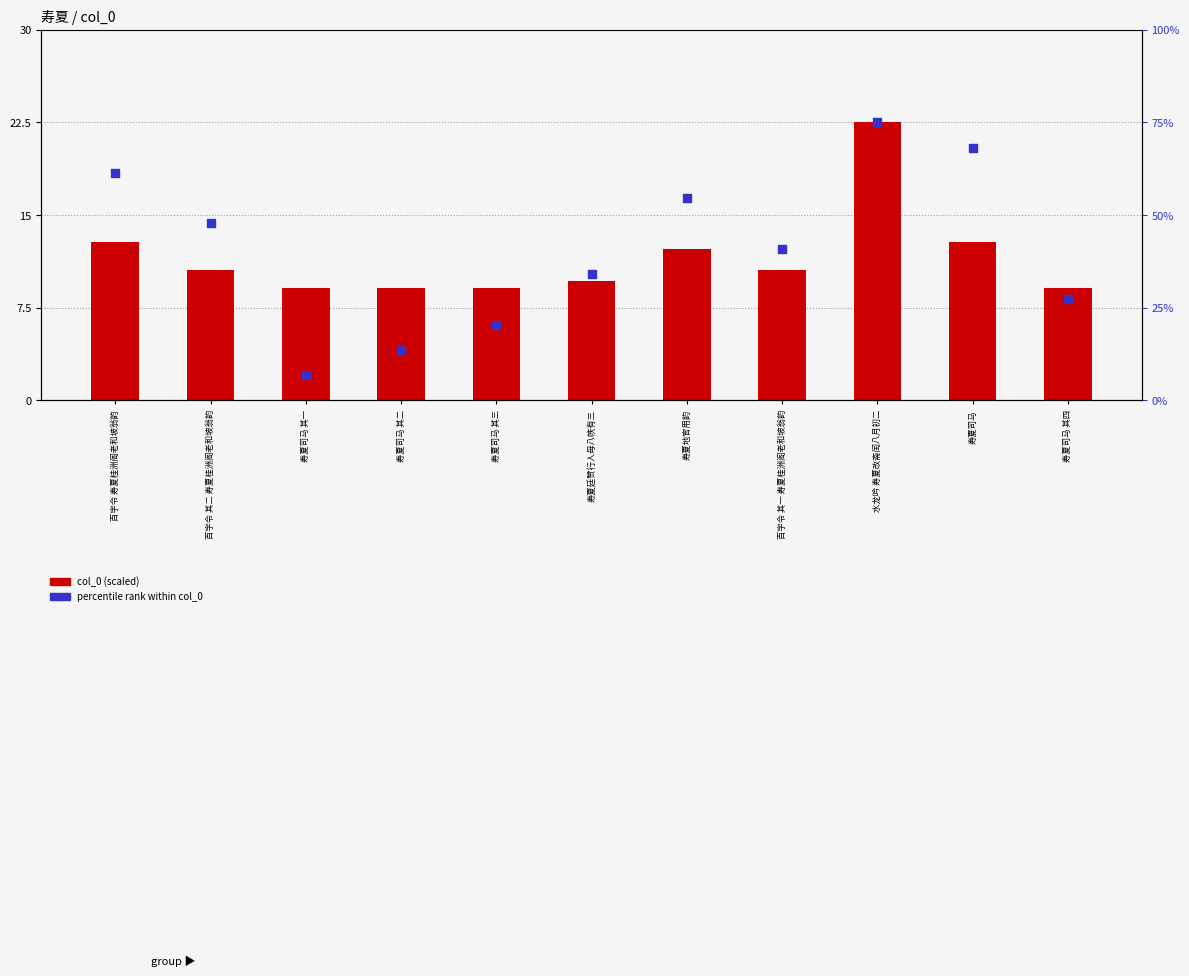

At which category is the sum across all series the highest?

水龙吟 寿夏改斋闰八月初二